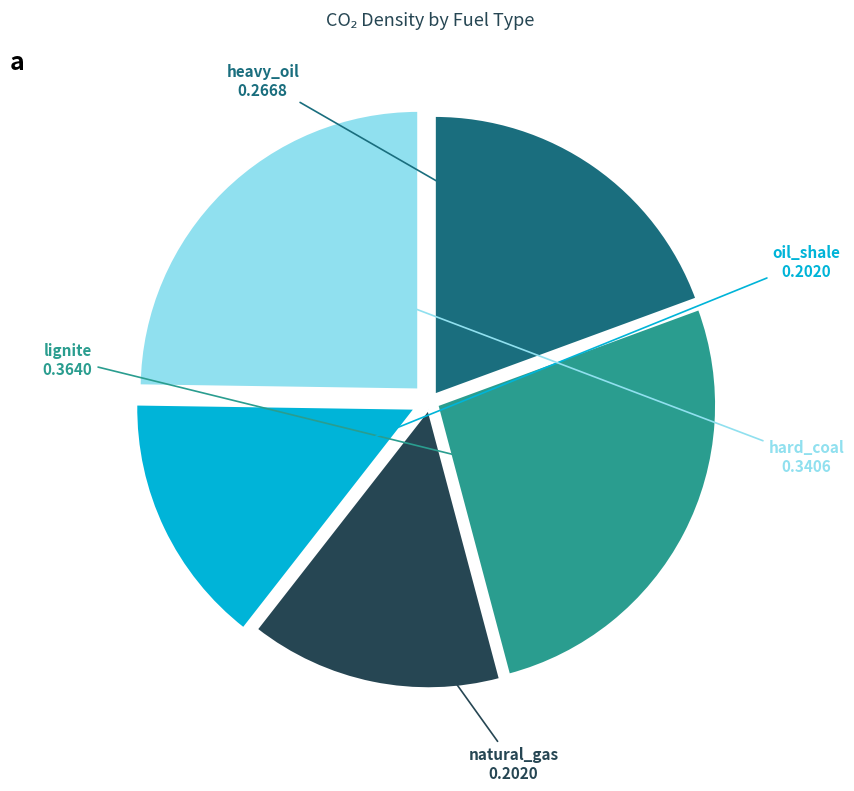

Does any single category account for the majority?

No